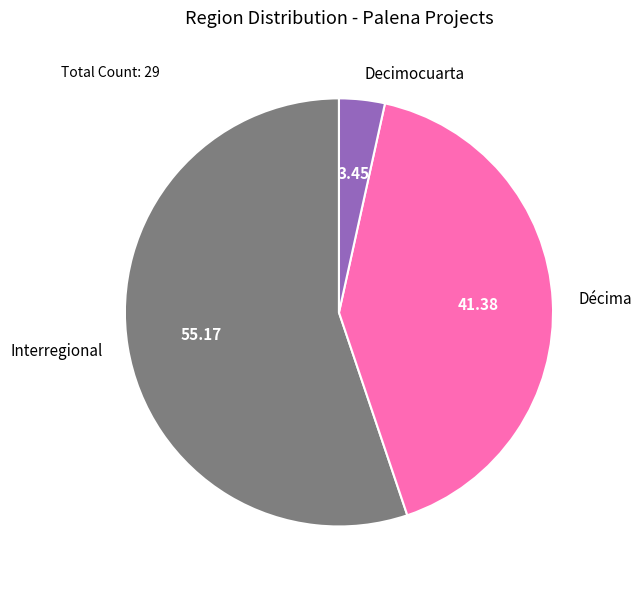

How many segments does this pie chart have?

3